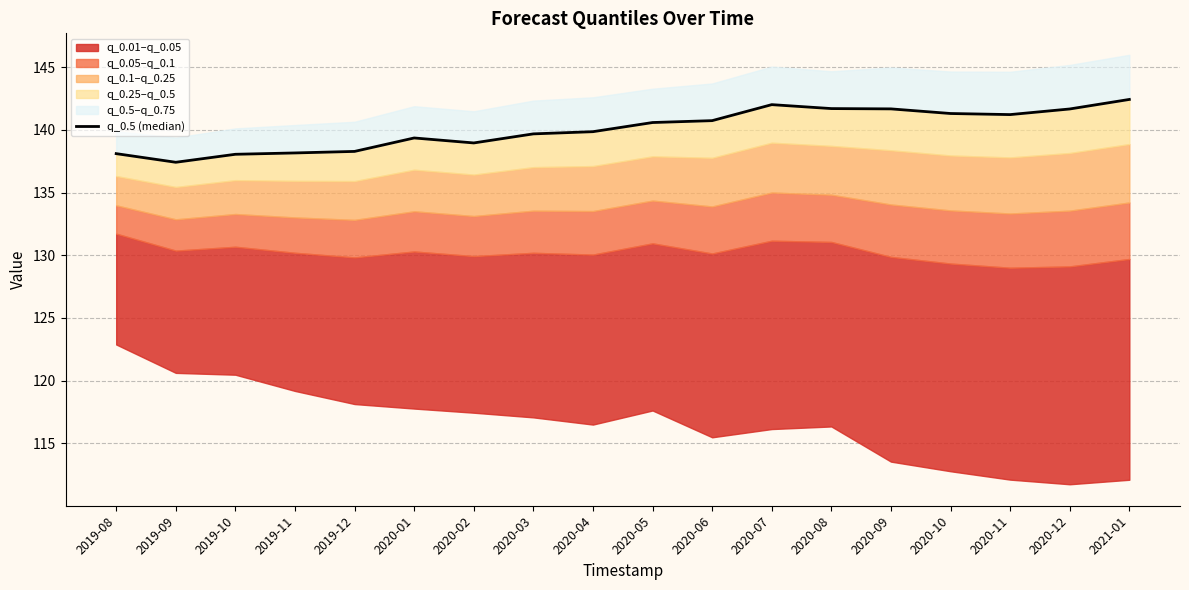

What is the change in value from 2020-01 to 2020-11?

+1.9